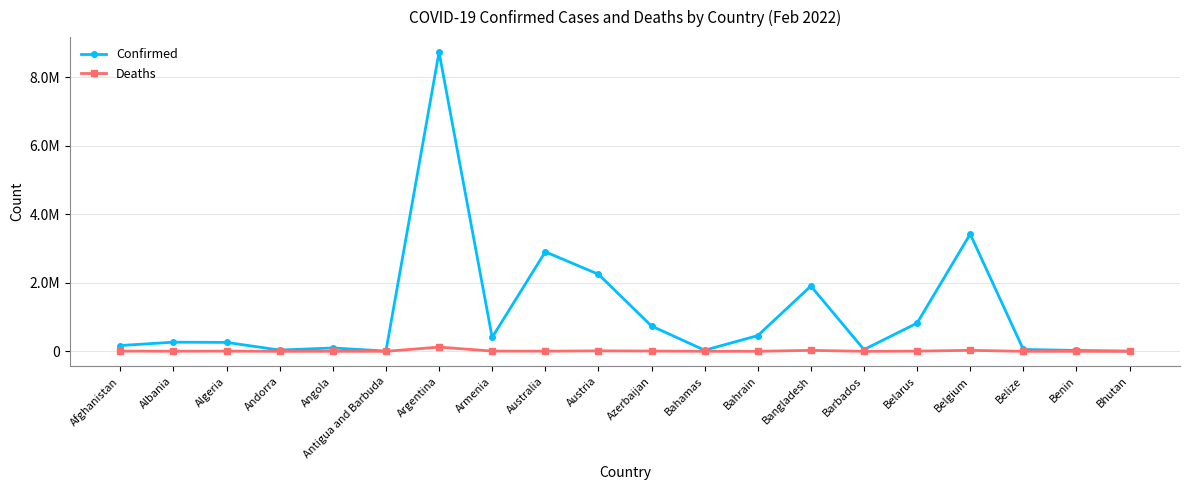

Rank the series by their average value, from highest to lowest.

Confirmed, Deaths